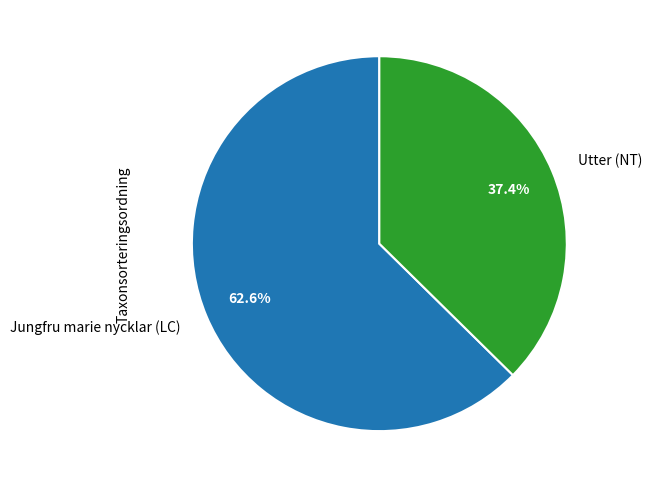

What is the smallest slice in the pie chart?

Utter (NT)